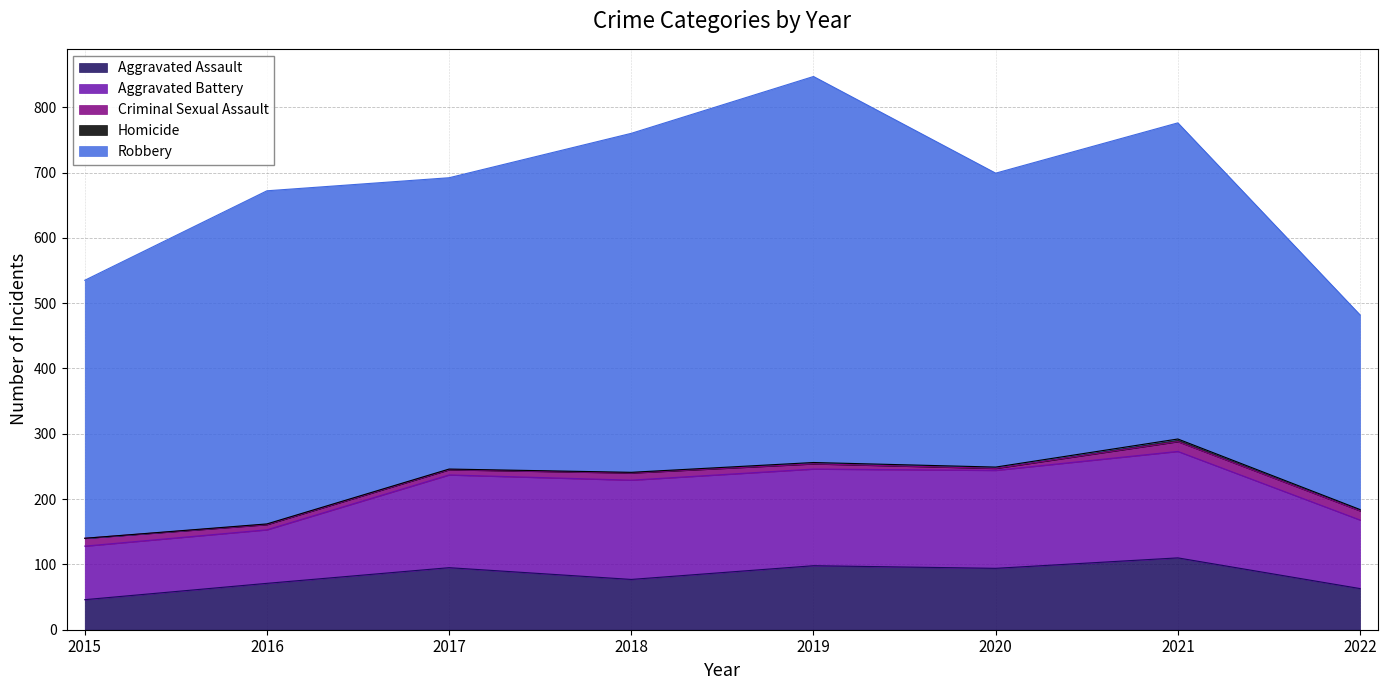

True or false: Criminal Sexual Assault and Robbery cross at least once.

False